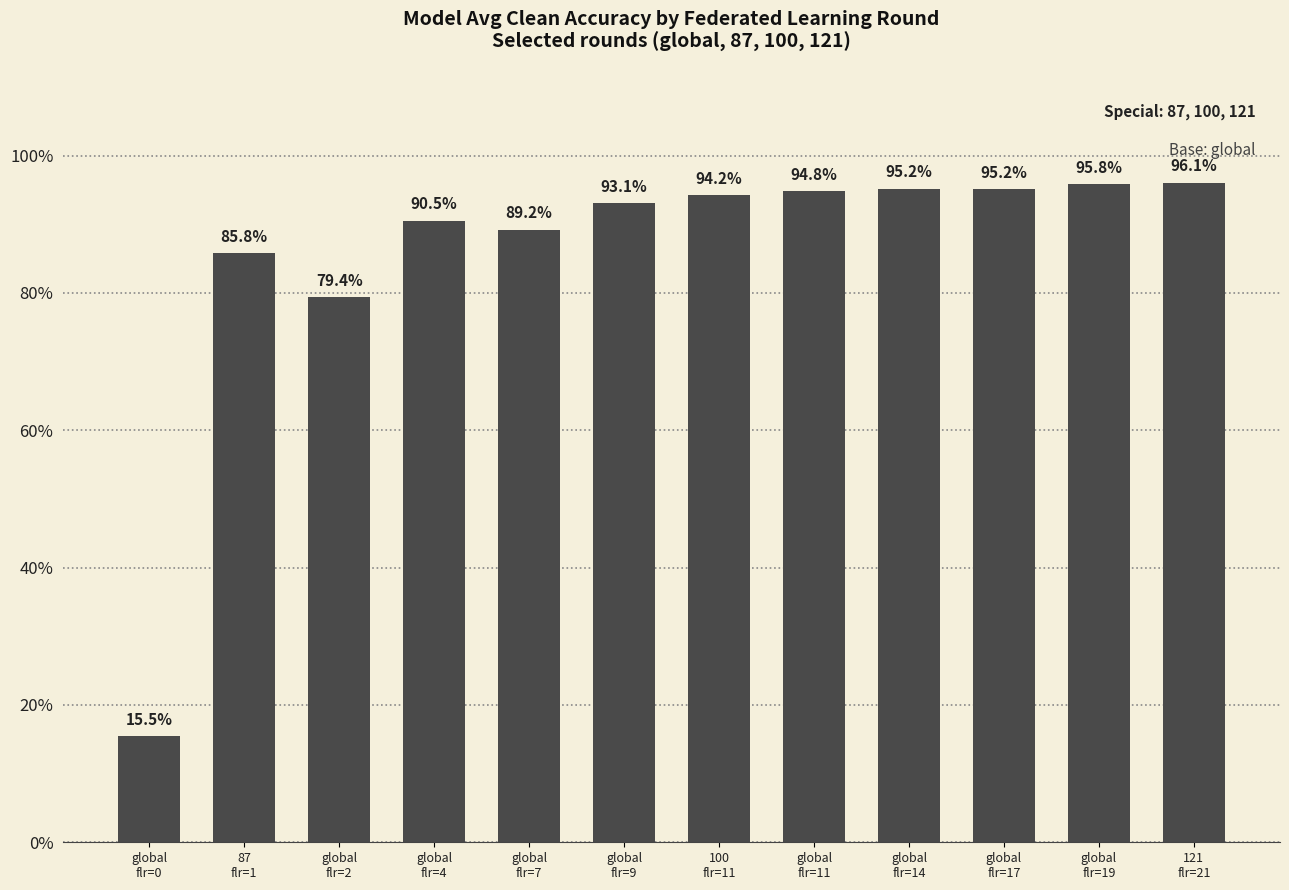

Is it true that the value at global
flr=19 is 1.0?

True